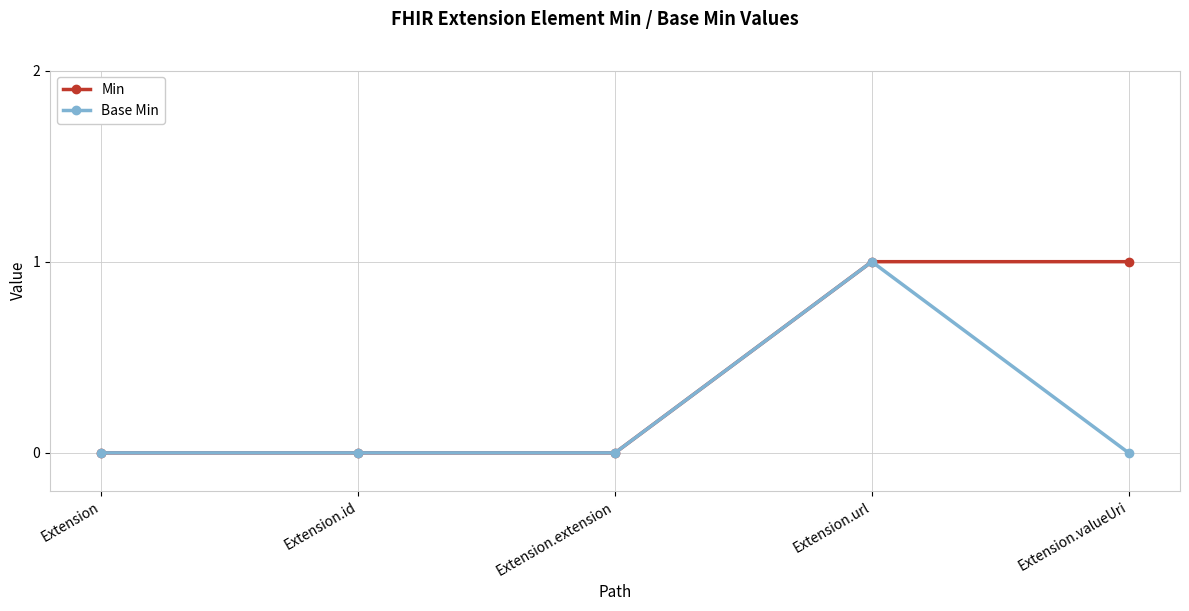

What is the highest value of the Base Min series?

1